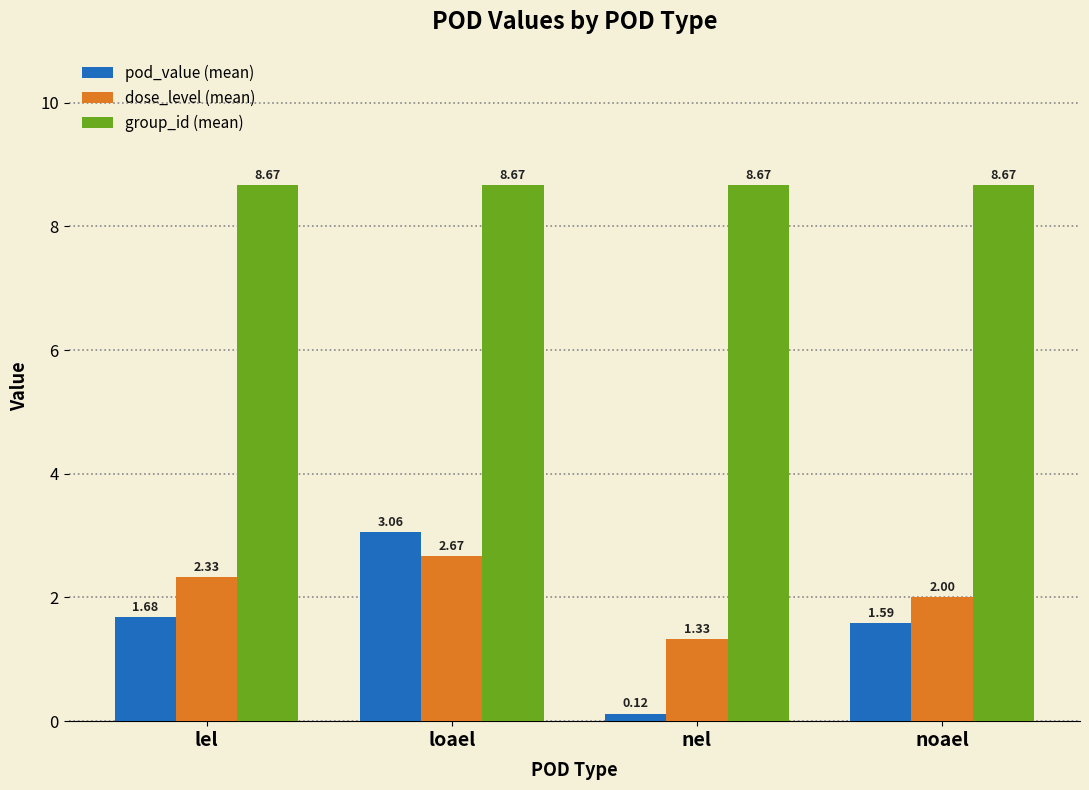

What is the sum of all pod_value (mean) values?

6.5